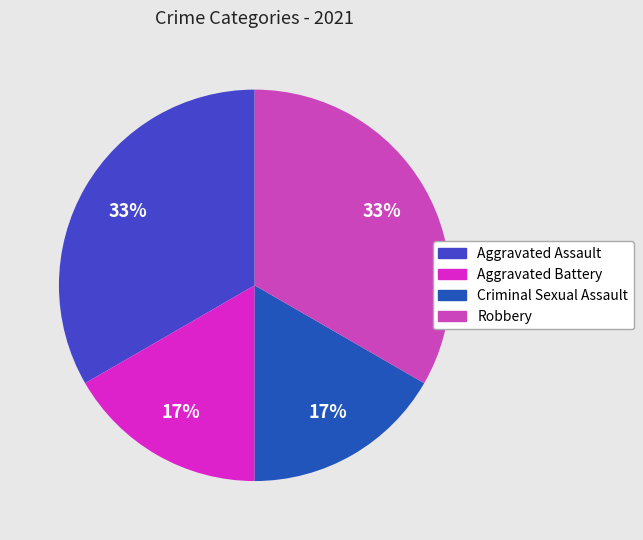

True or false: Criminal Sexual Assault accounts for 17% of the total.

True